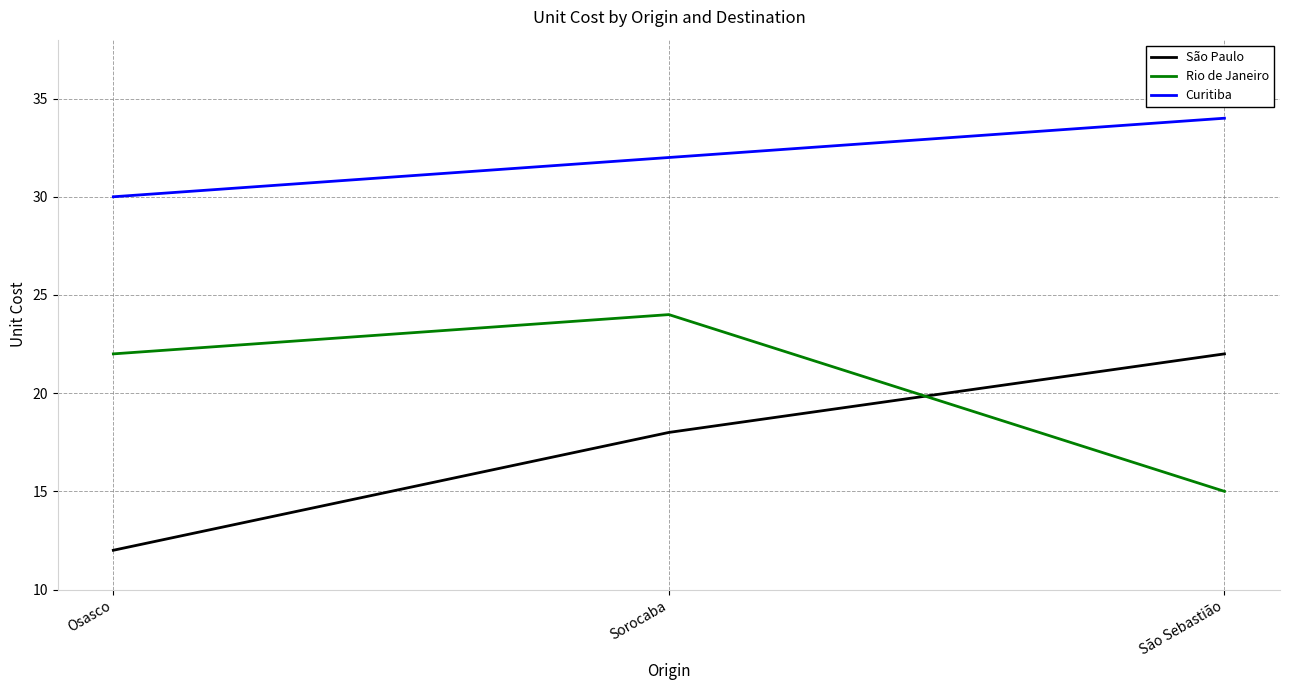

What is the highest value of the Curitiba series?

34